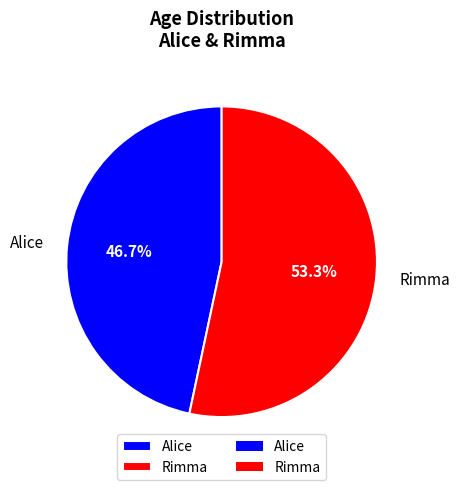

The Rimma slice represents 66% of the pie. True or false?

False